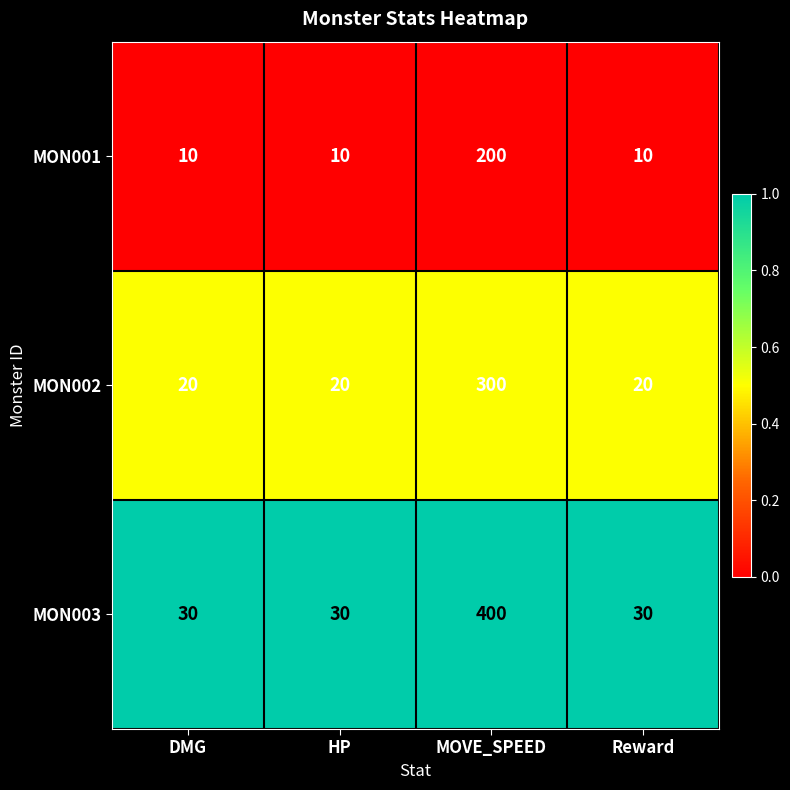

What is the maximum value shown in the chart?

400